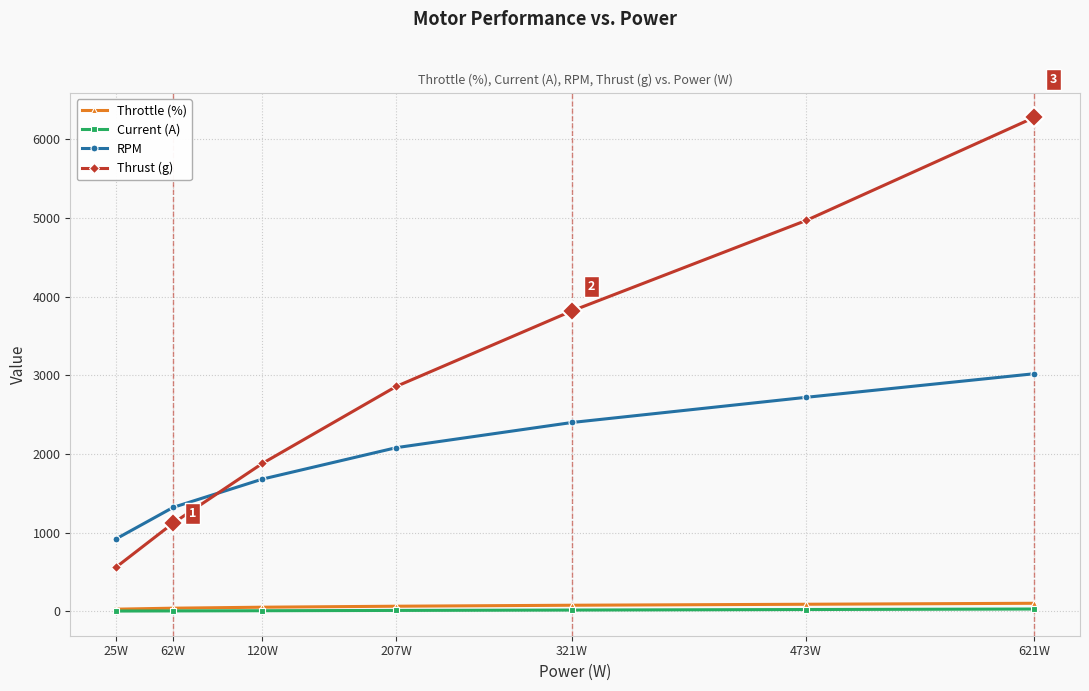

What position from the right is 321W?

3